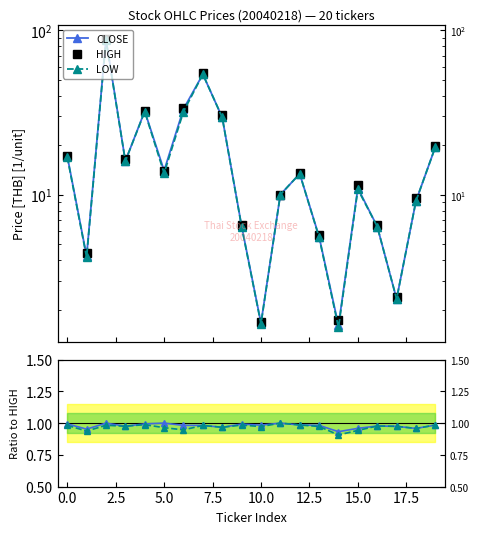

Is it true that CLOSE / HIGH equals 1.0 at 16?

True